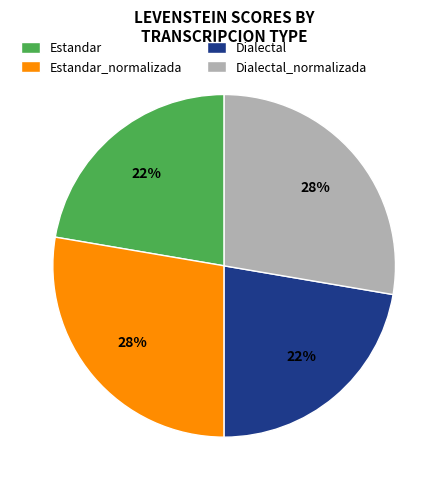

To the nearest percent, what percentage of the pie is Dialectal?

22%